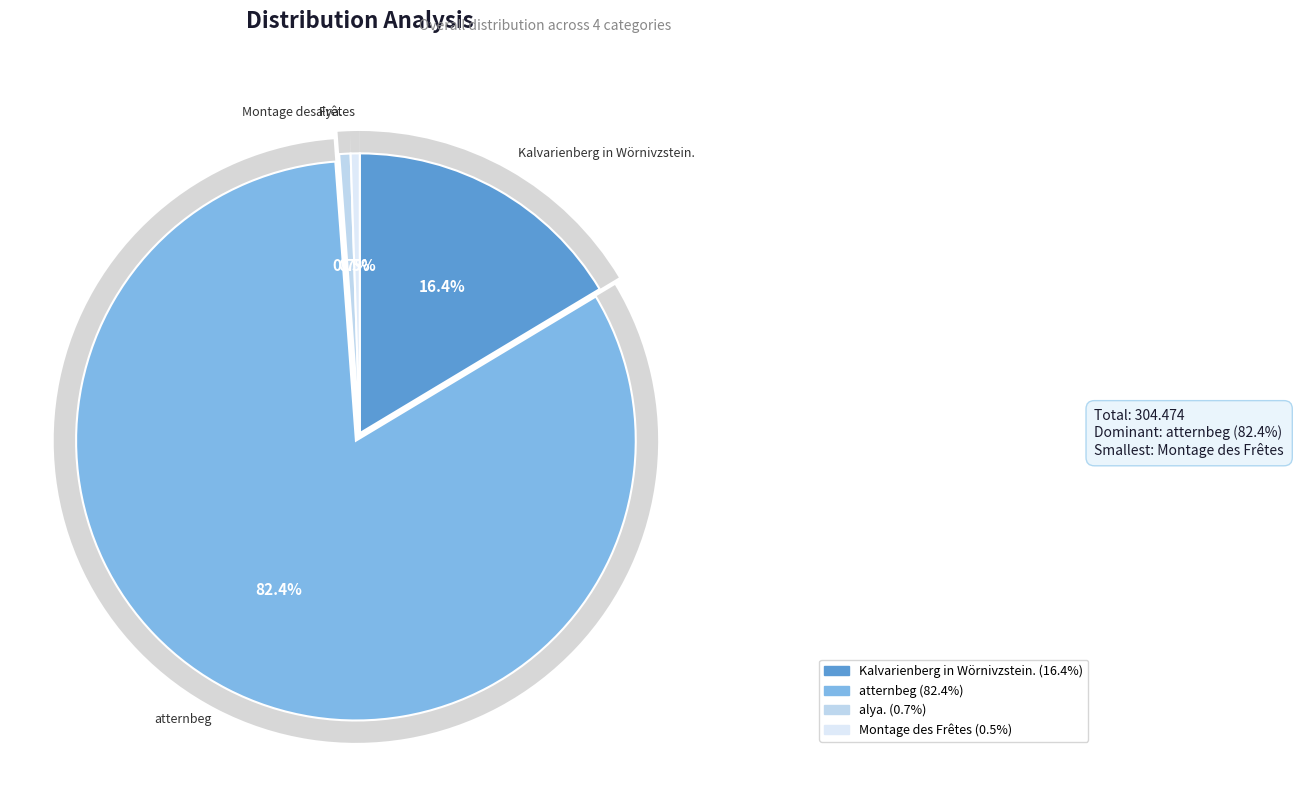

What is the change in value from atternbeg to alya.?

-249.0